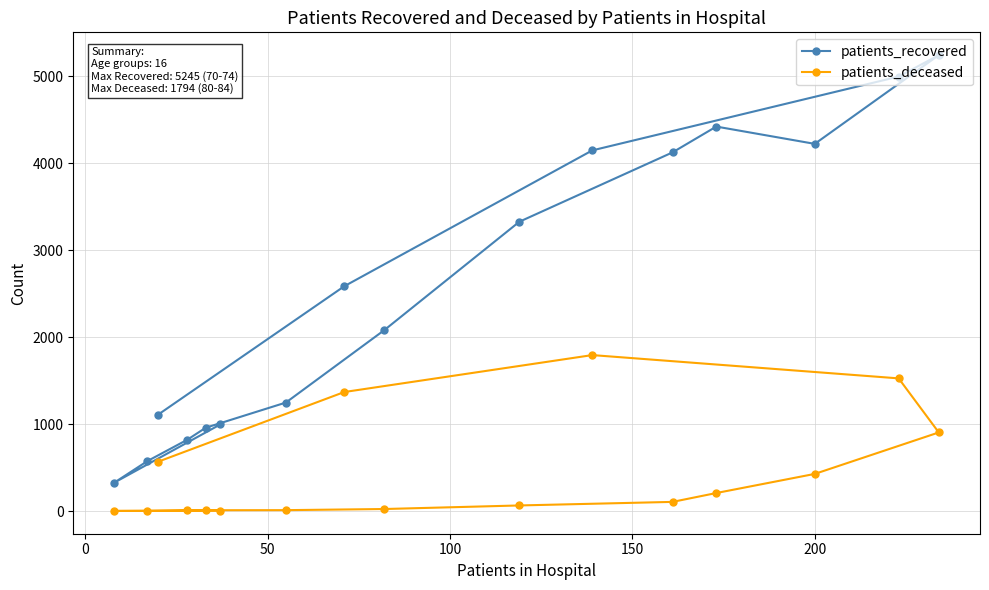

List the series in order of their peak value, lowest first.

patients_deceased, patients_recovered